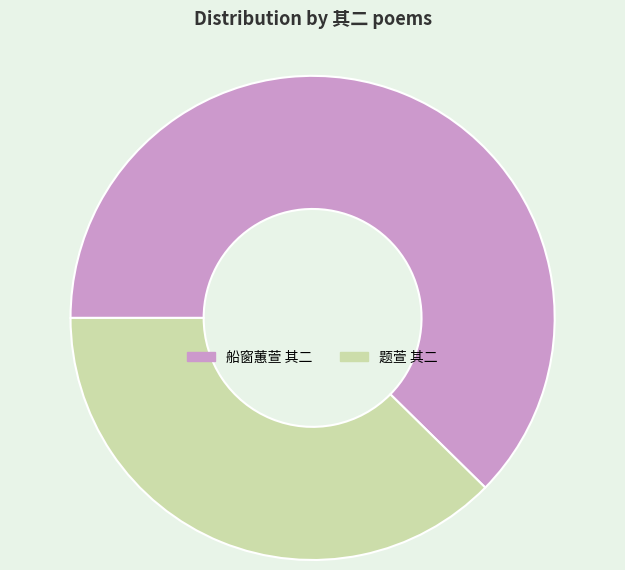

Rank the categories by value from lowest to highest.

题萱 其二, 船窗蕙萱 其二